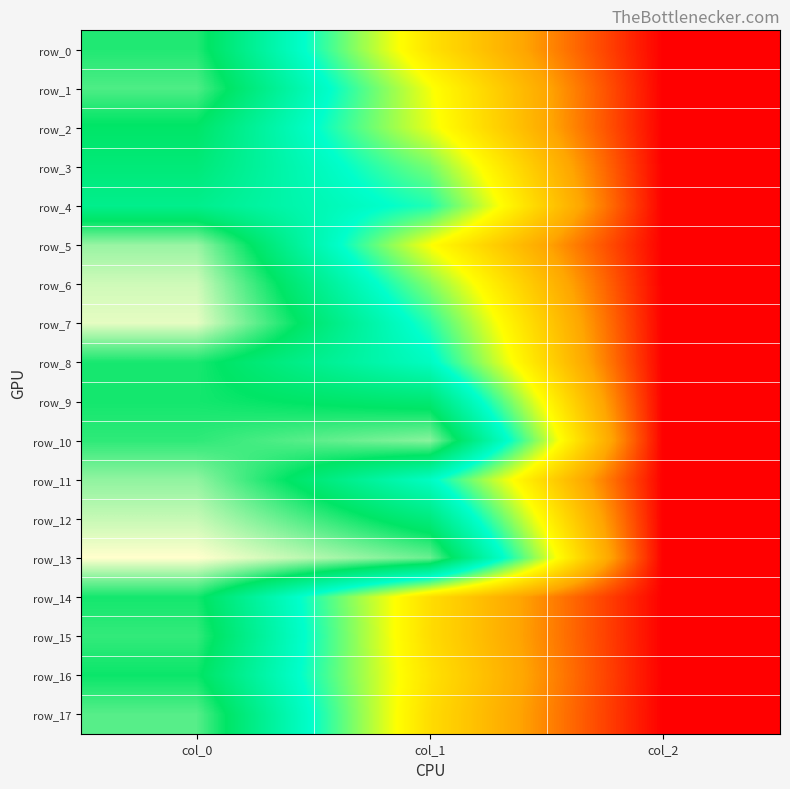

Is the value of row_4 at col_2 greater than the value of row_14 at col_2?

No